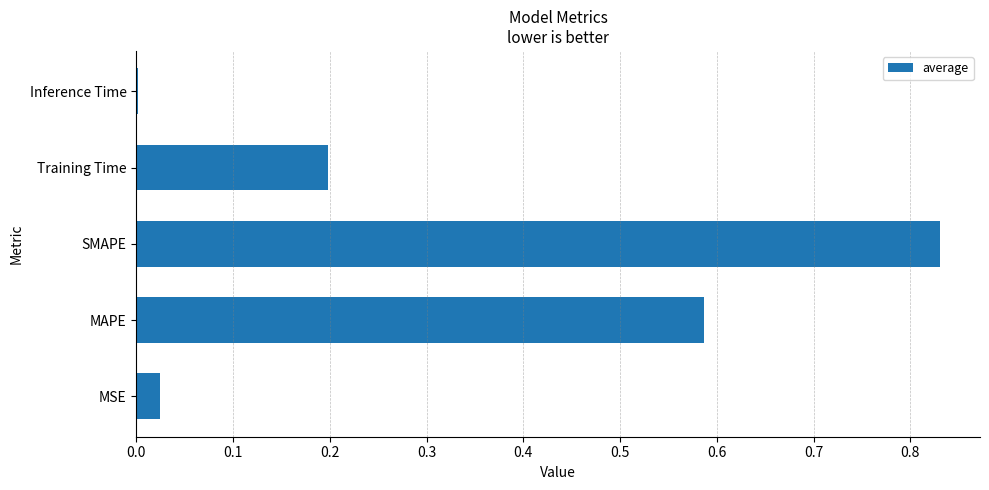

Between SMAPE and MAPE, which is larger?

SMAPE